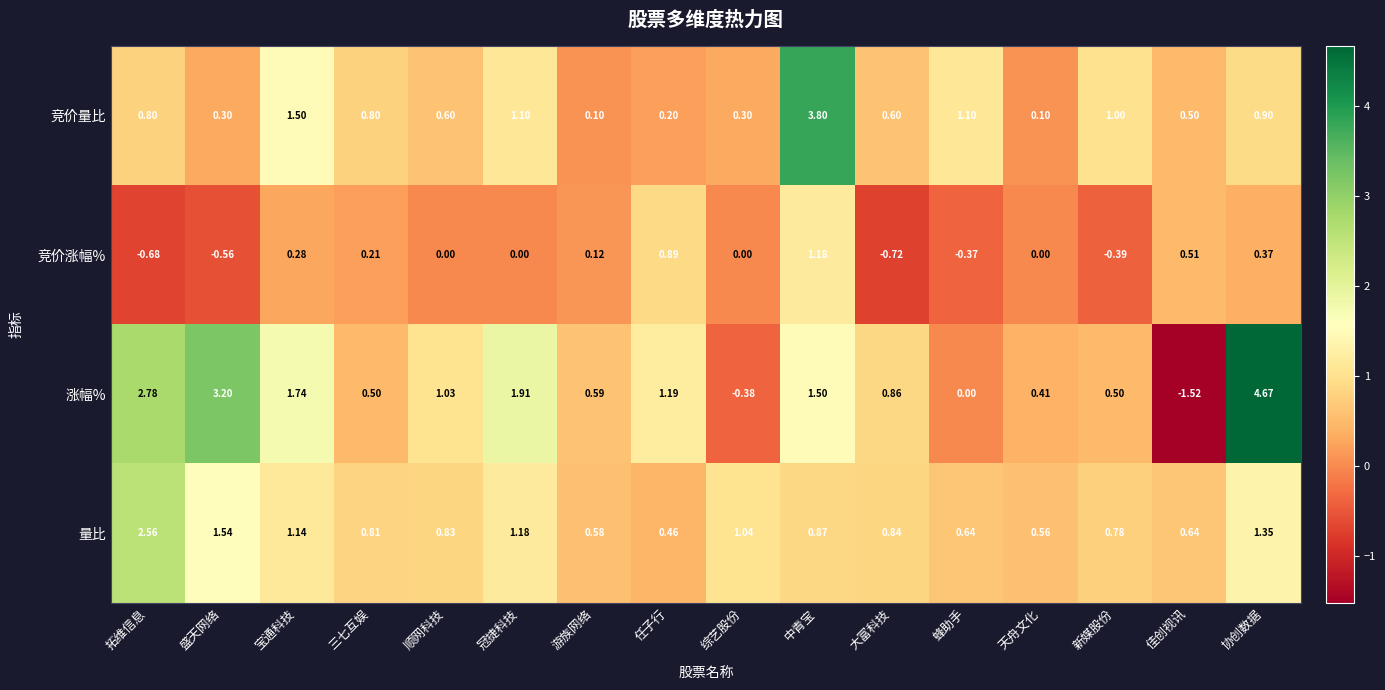

Between 冠捷科技 and 蜂助手, which series saw the biggest shift?

涨幅%